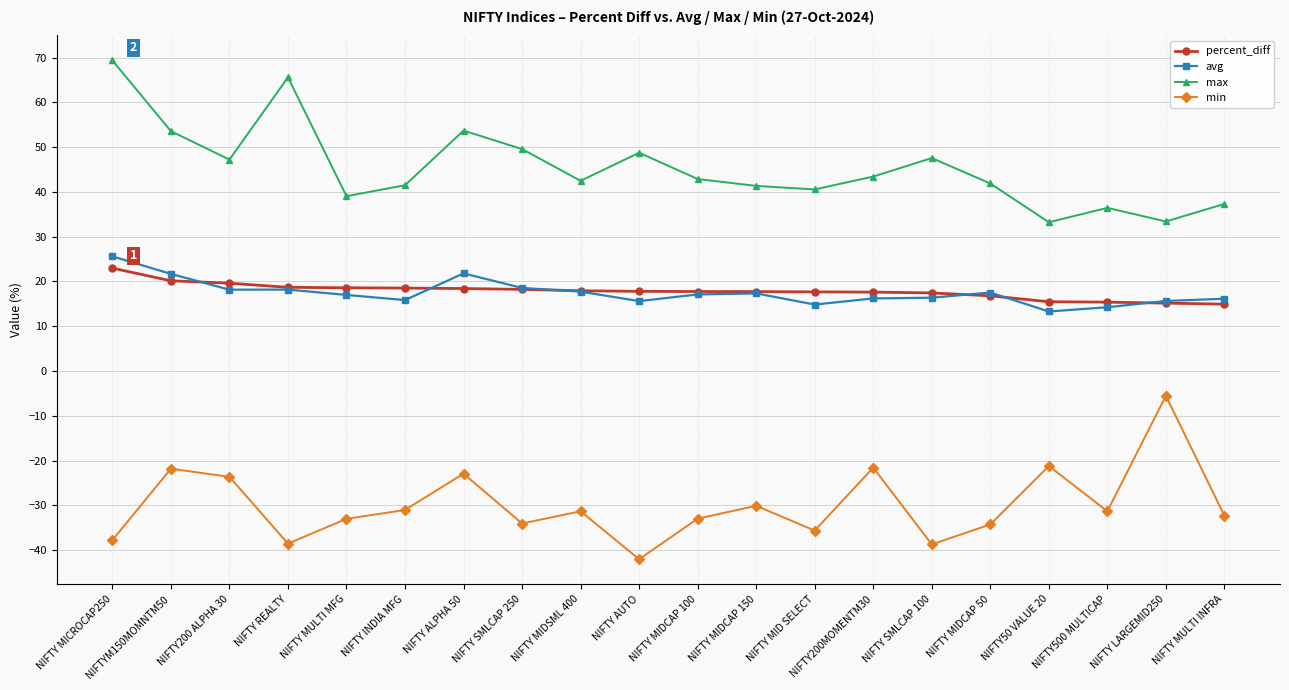

True or false: avg and max cross at least once.

False